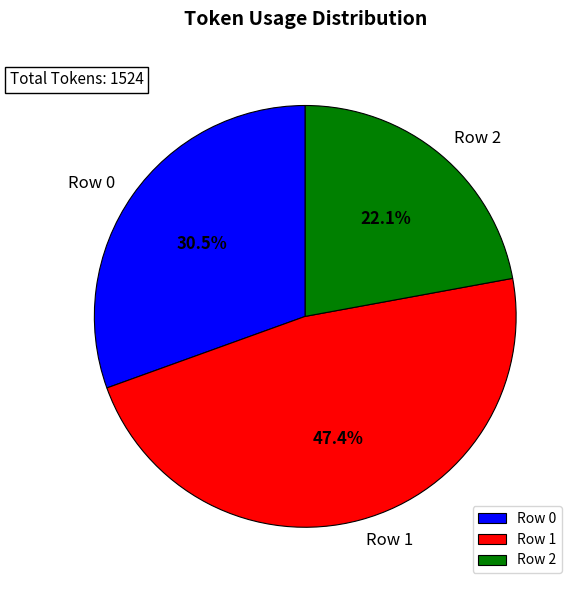

How many segments does this pie chart have?

3